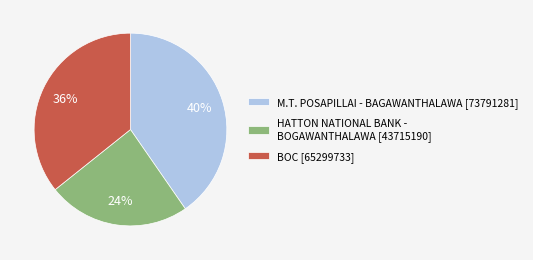

Count the number of slices in the pie.

3